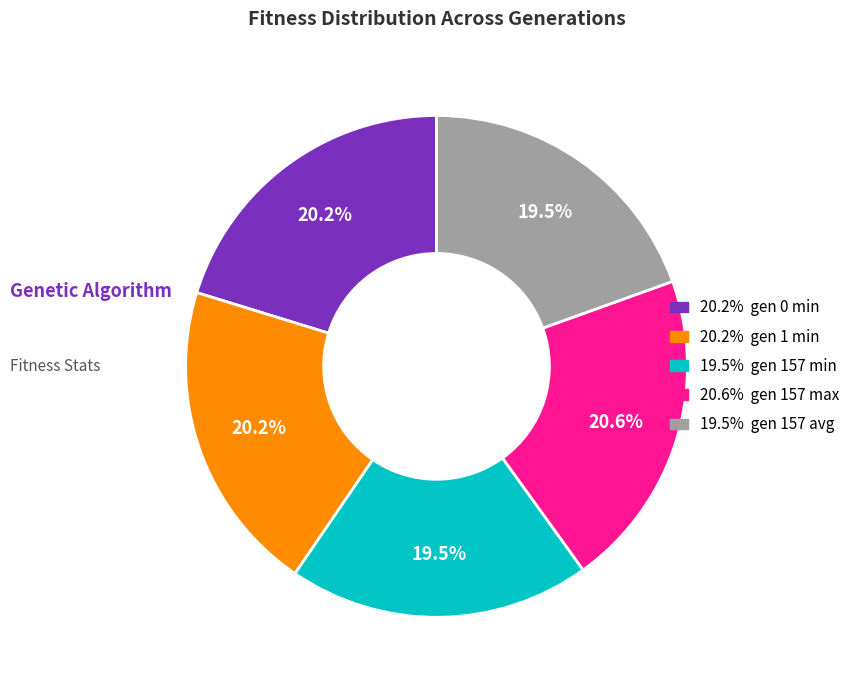

Is there a majority slice in this chart?

No